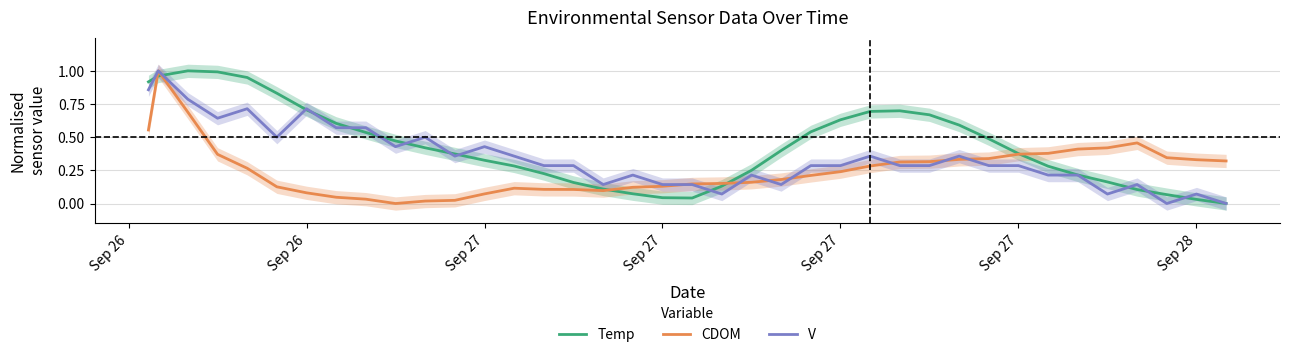

Does the chart display data point markers on the line(s)?

No